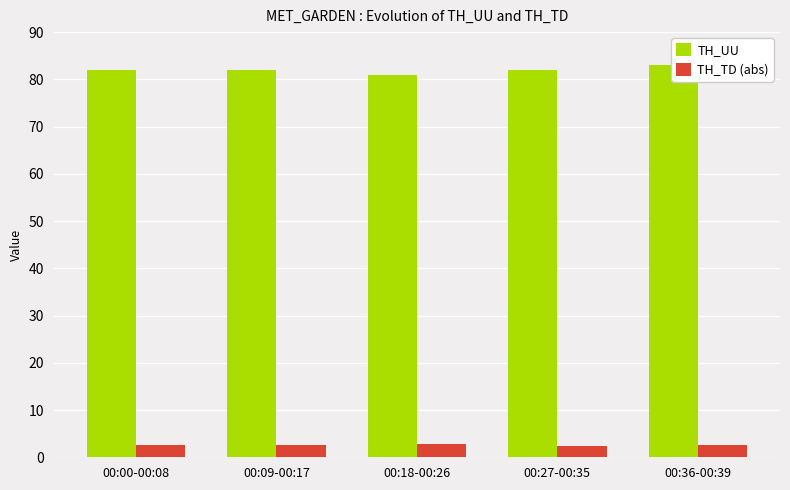

What is the difference between the highest and lowest values at 00:18-00:26?

78.2